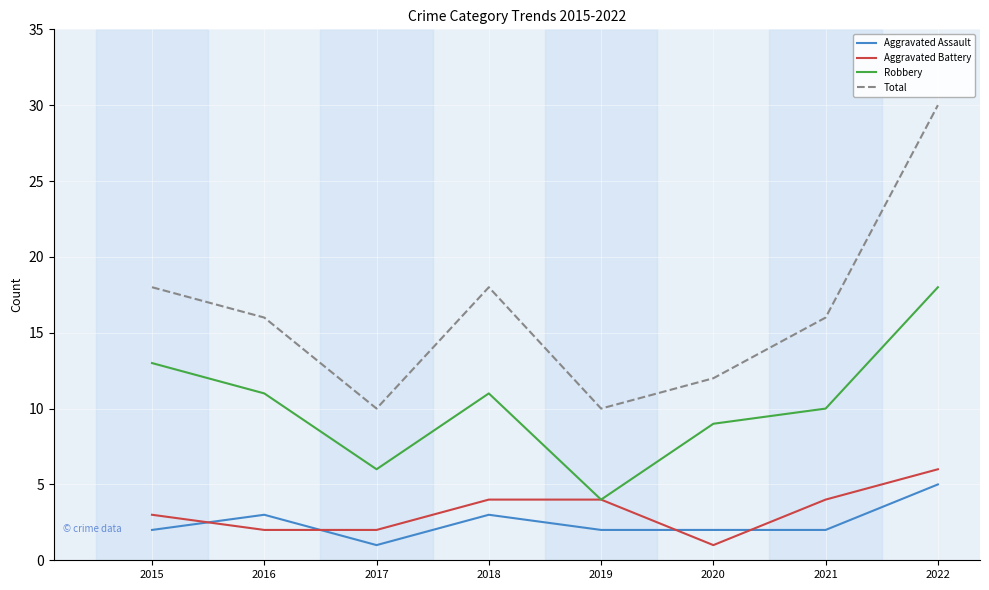

What is the sum of the Robbery values at 2020 and 2017?

15